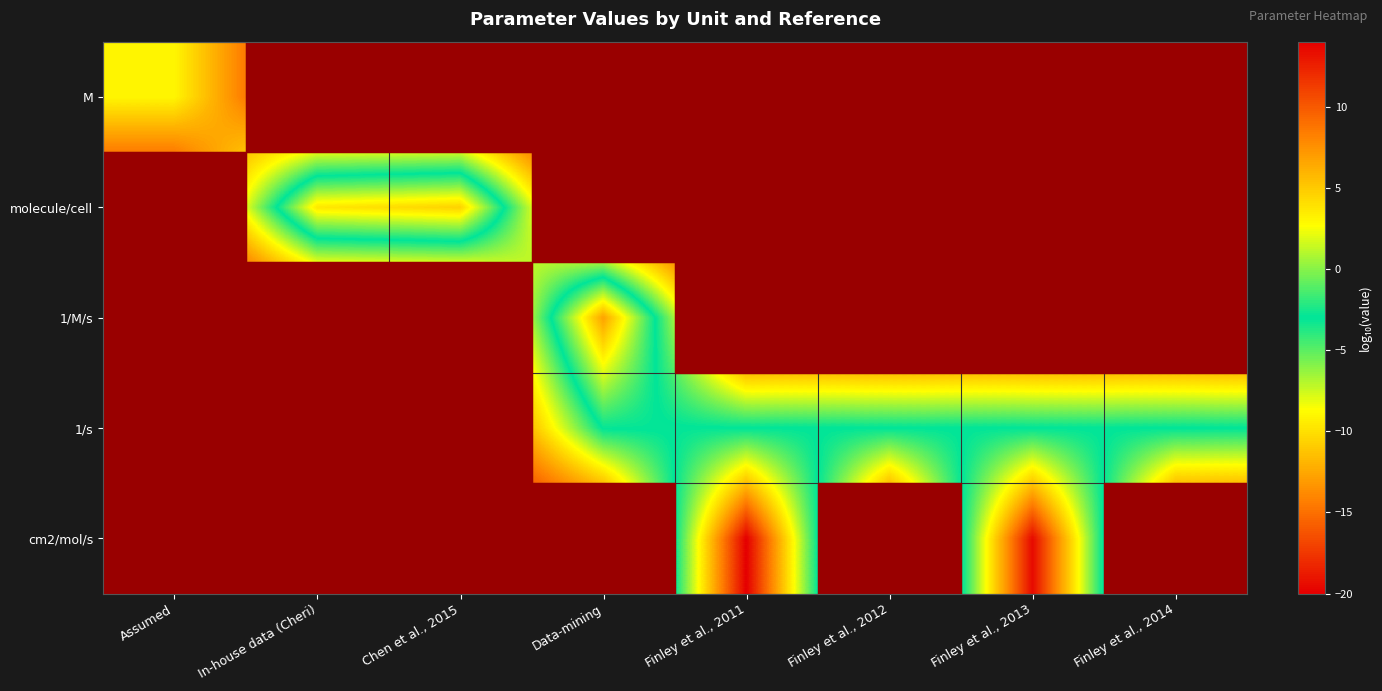

Between Chen et al., 2015 and Finley et al., 2014, which series saw the biggest shift?

molecule/cell